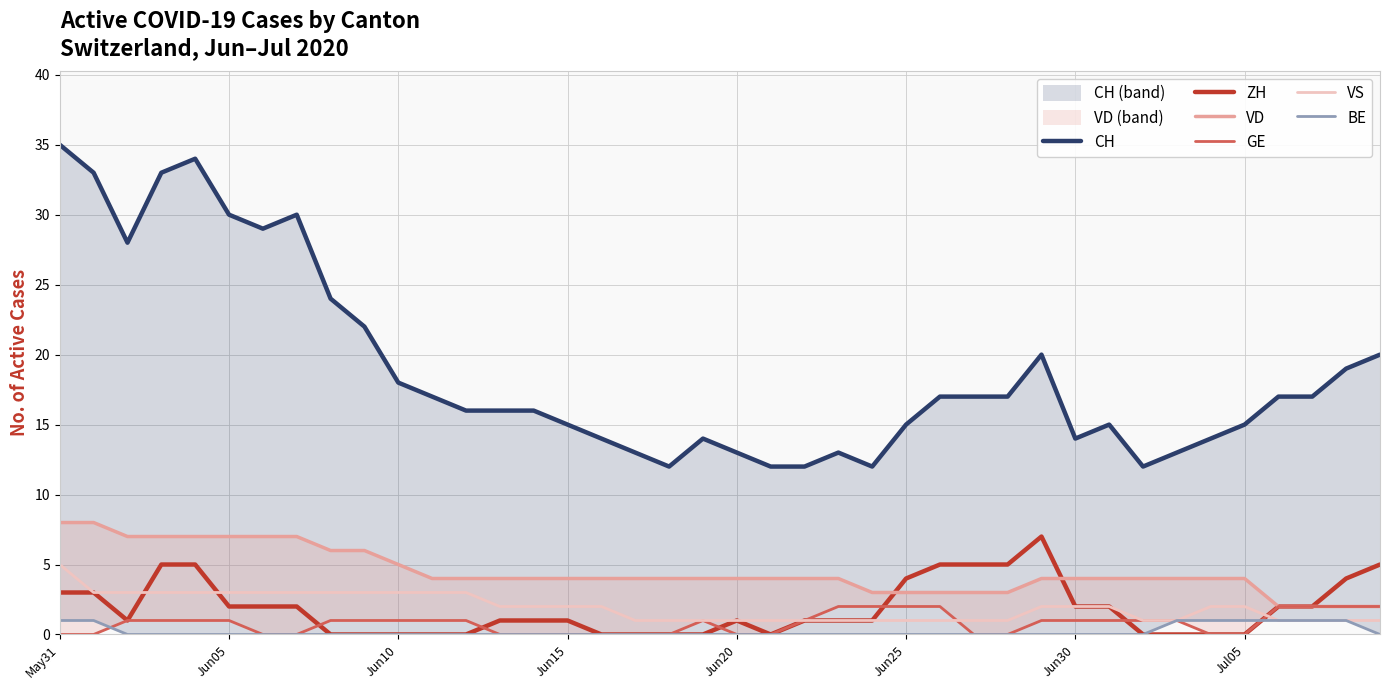

How many VS values are between 1 and 3?

39